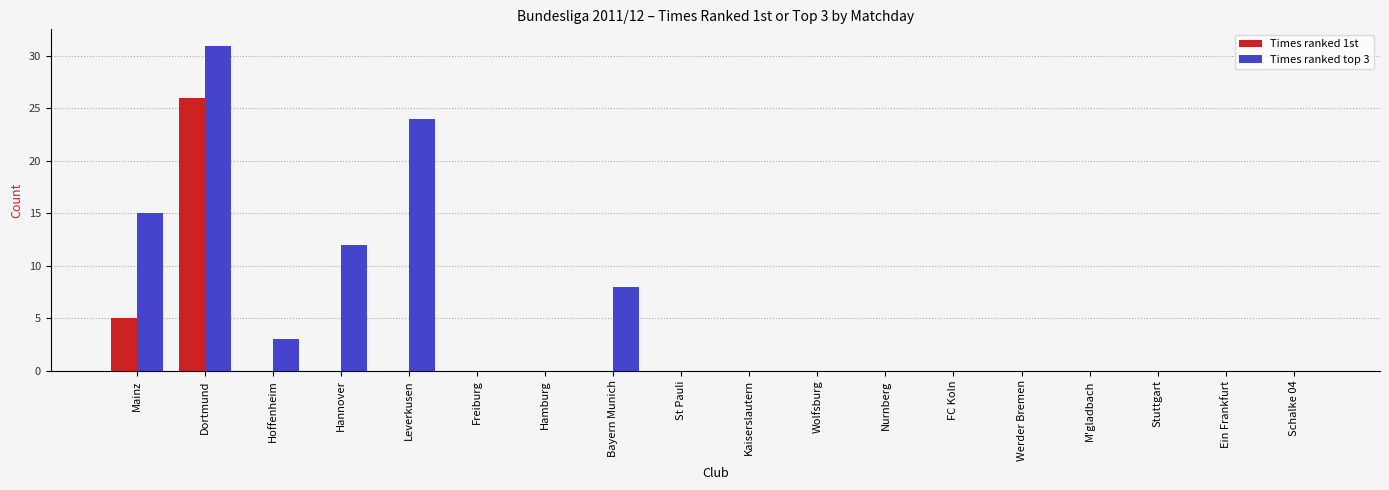

What is the average value of the Times ranked 1st series?

2